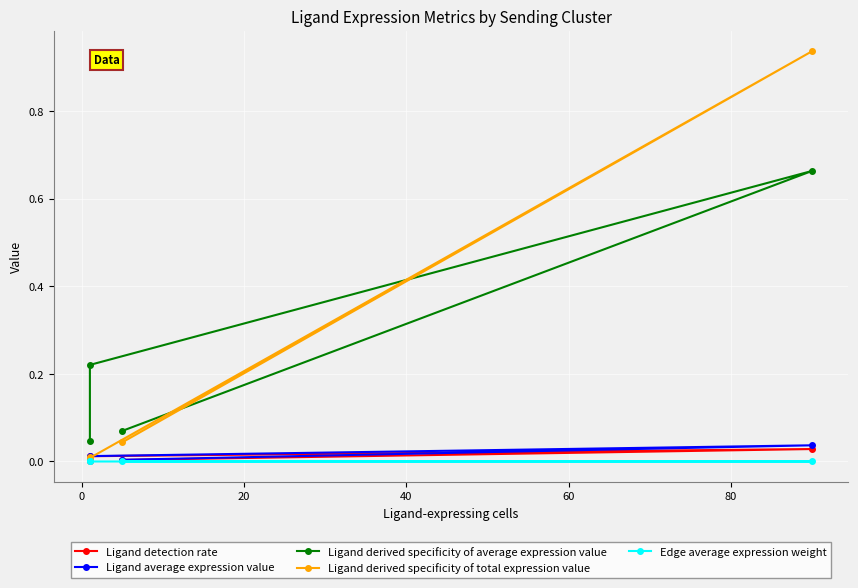

Where is Edge average expression weight nearest to the value 0?

40